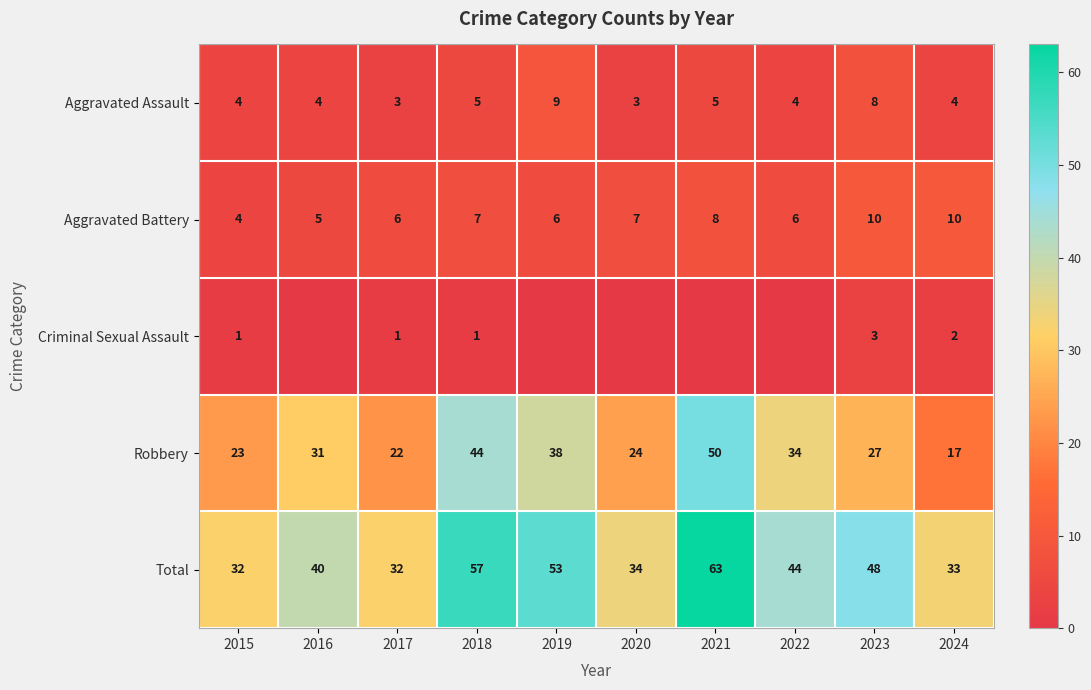

What is the difference between the highest and lowest values at 2024?

31